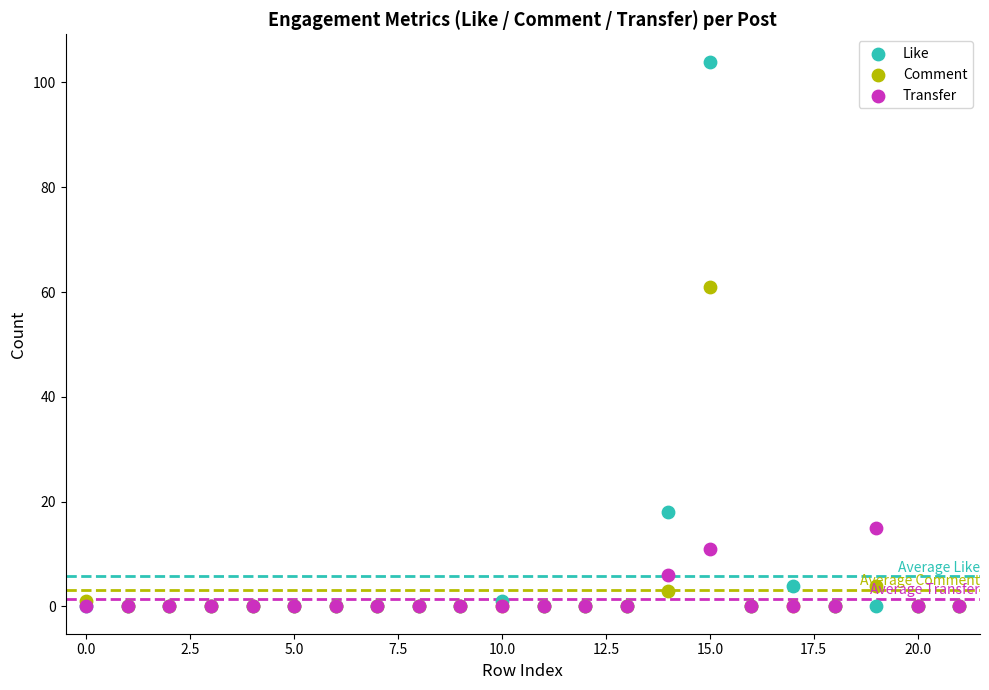

Which series contains the highest Y value?

Like